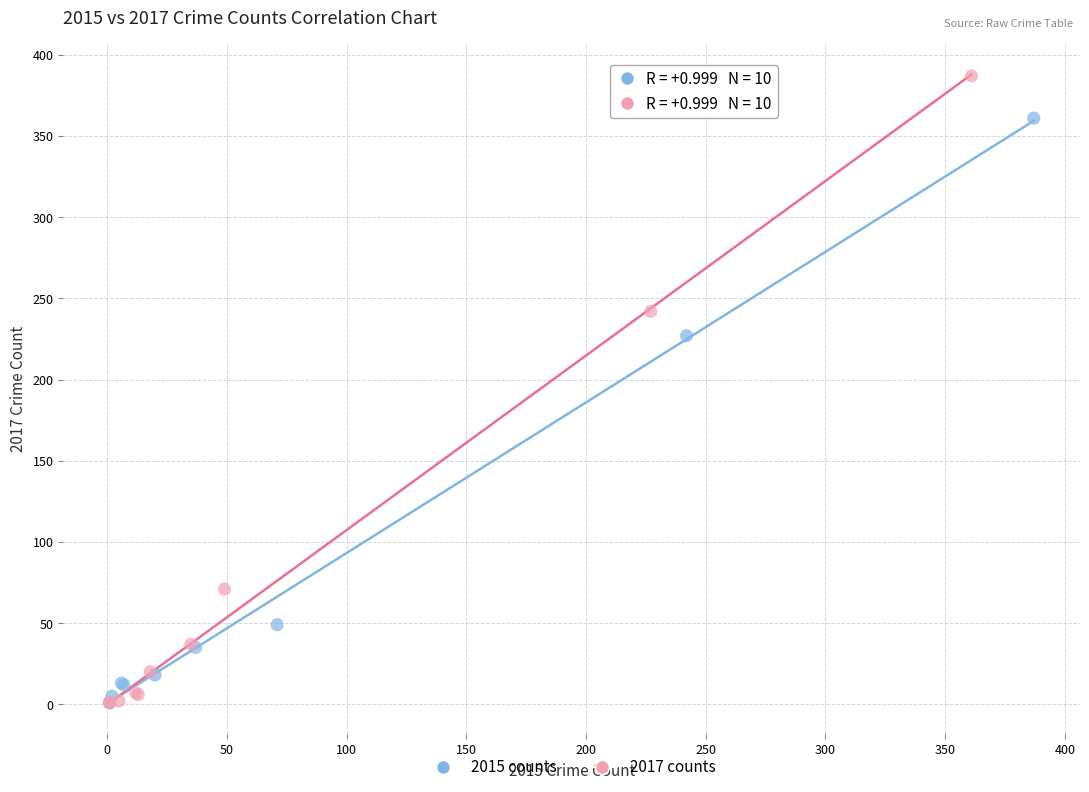

Which series has the largest Y range (max minus min)?

2017 counts